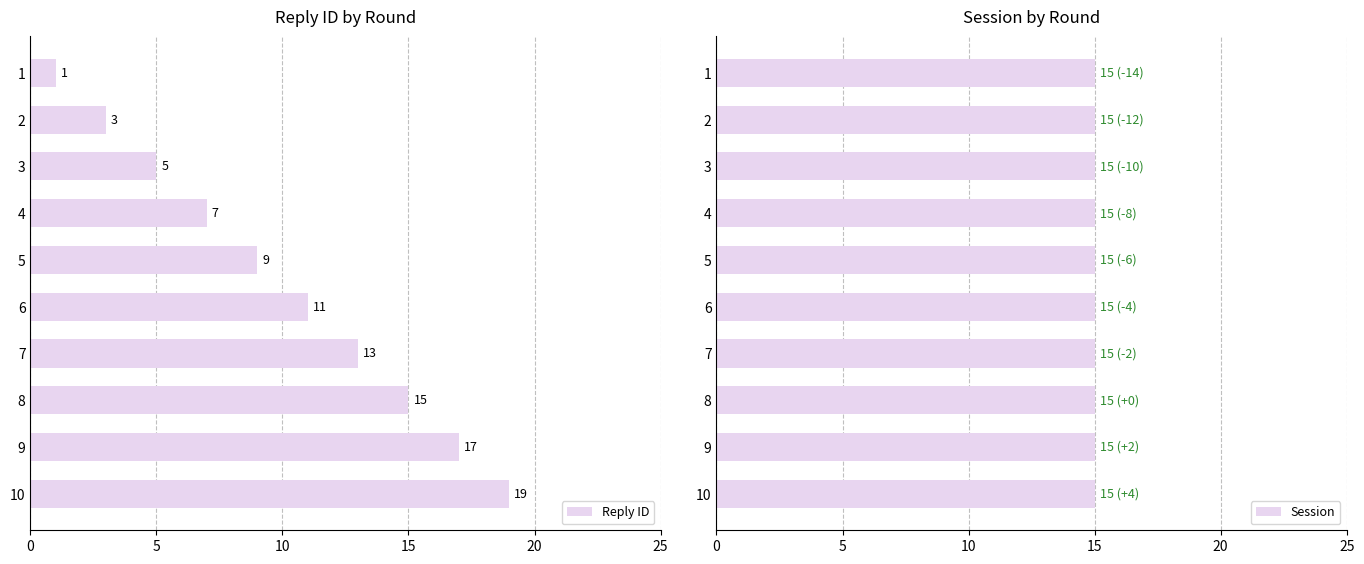

What is the smallest value displayed?

0.6